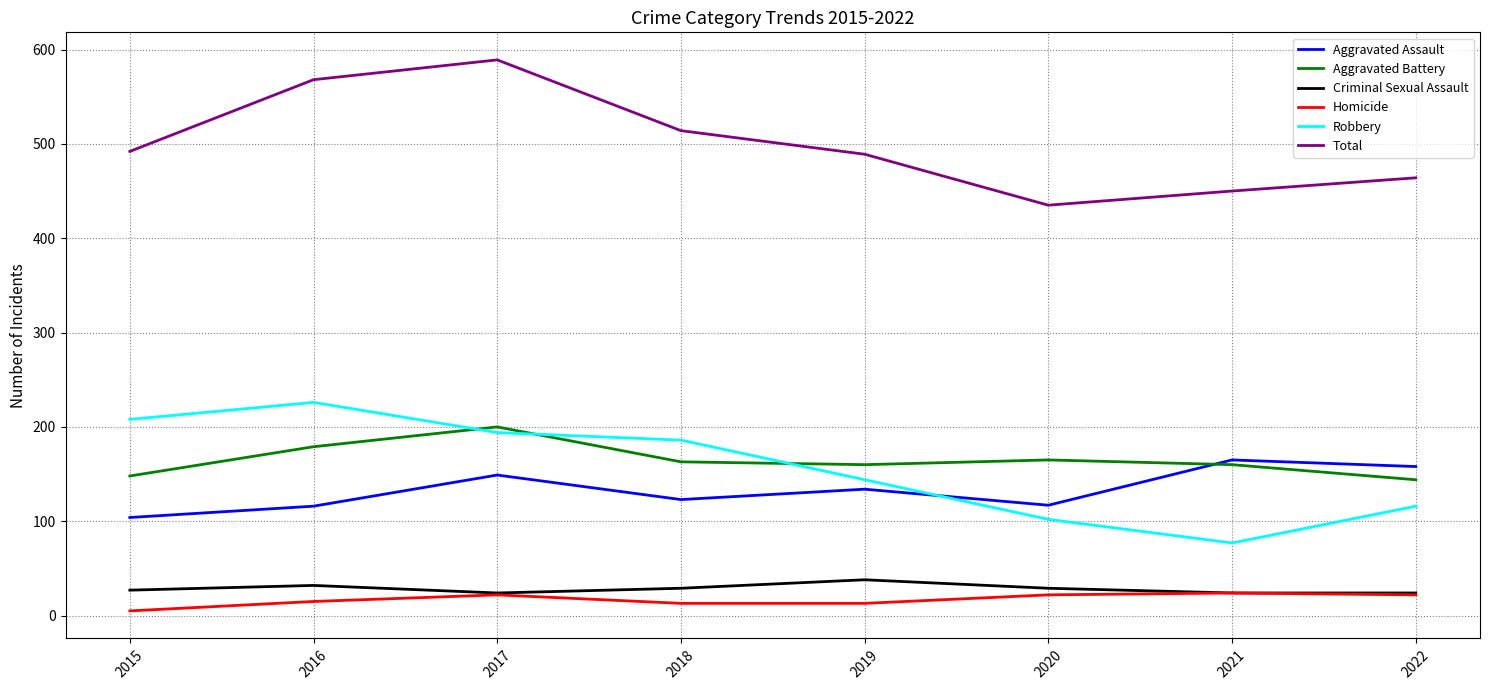

List the series in order of their peak value, lowest first.

Homicide, Criminal Sexual Assault, Aggravated Assault, Aggravated Battery, Robbery, Total